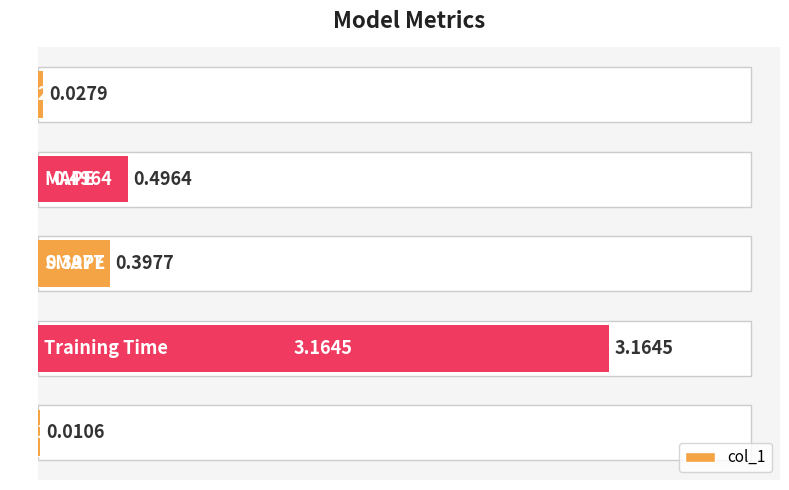

Reading left to right, transcribe all the data shown in this chart.

0.0	0.5	0.4	3.2	0.0